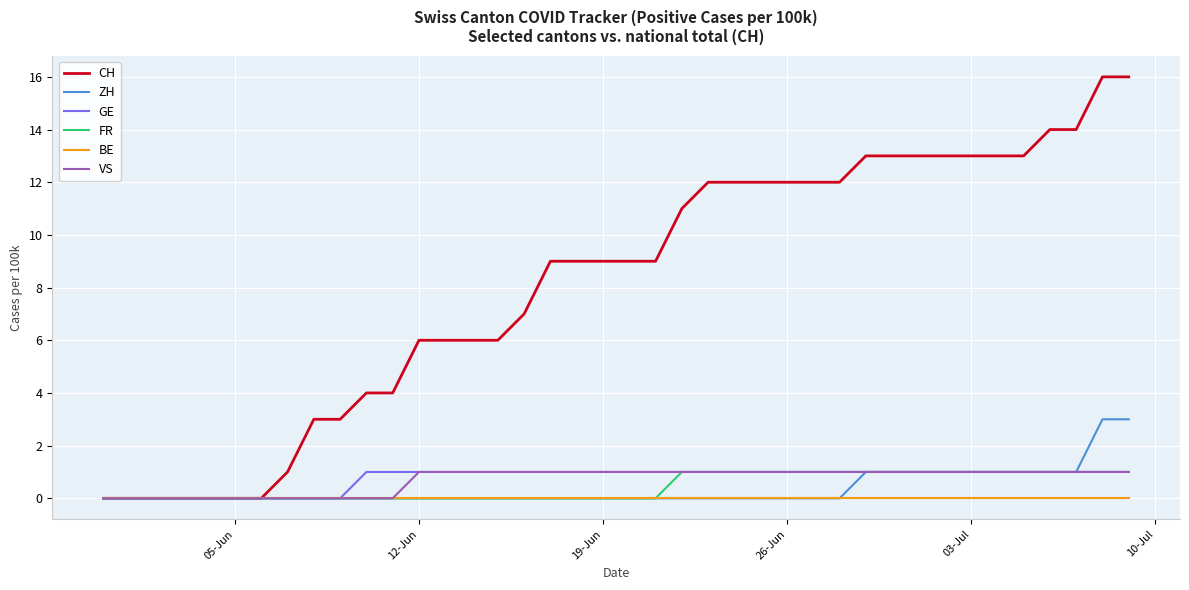

What is the difference between the maximum and minimum values in the ZH series?

3